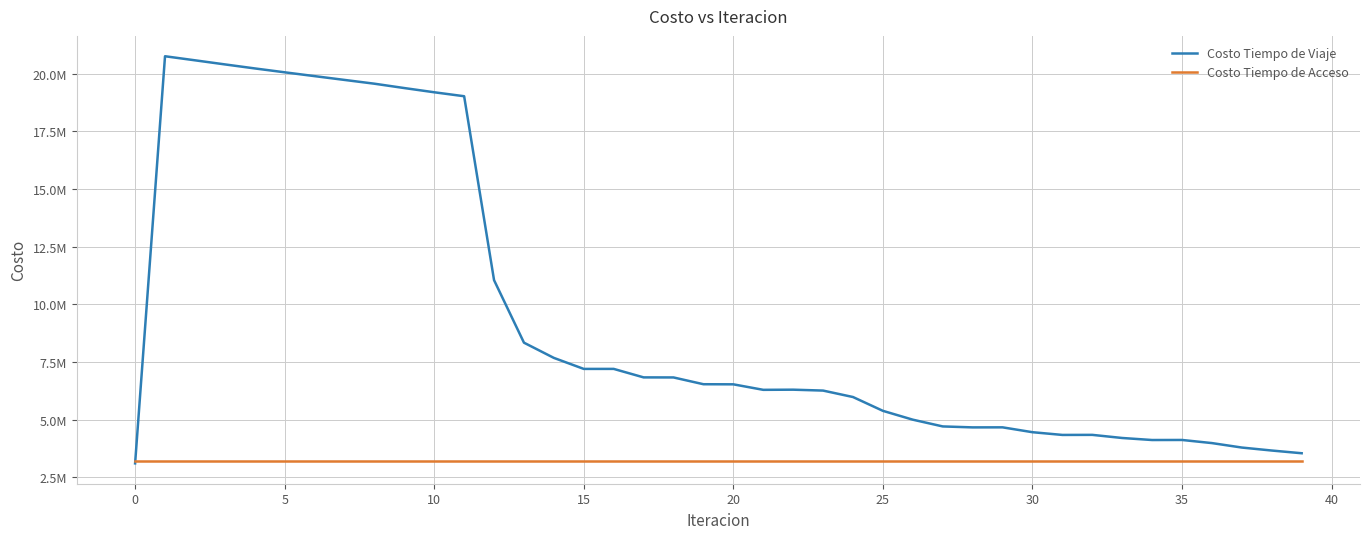

What is the label of the 27th point from the left?

26